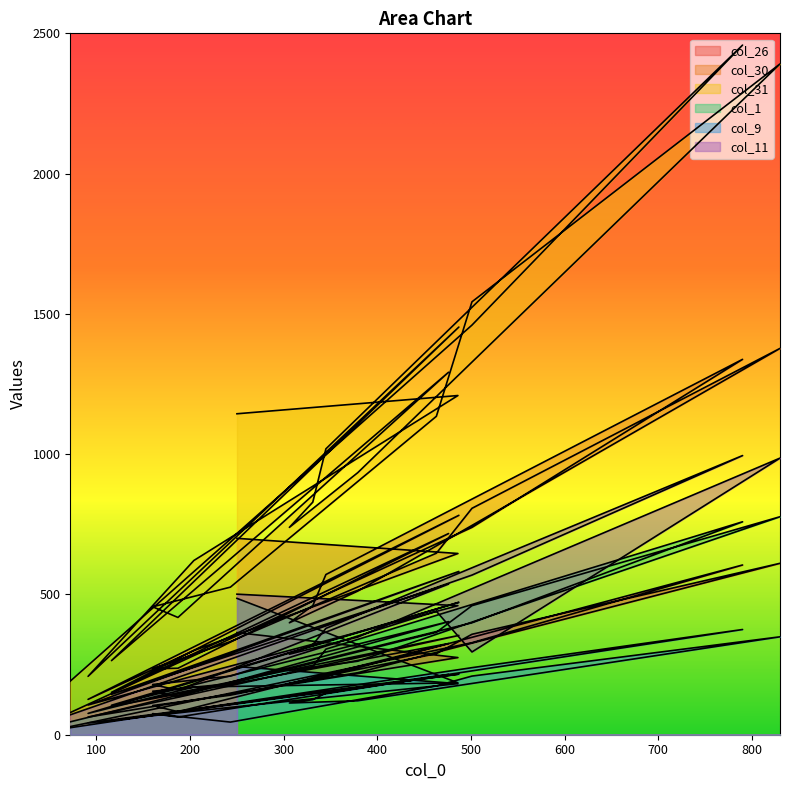

What are all the series names shown in the legend?

col_26, col_30, col_31, col_1, col_9, col_11